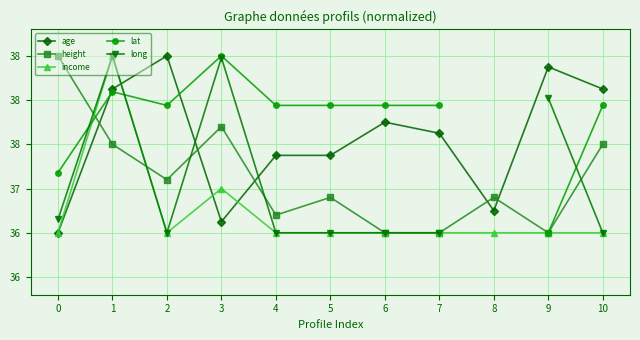

True or false: income has a value of 36.5 at 2.

True